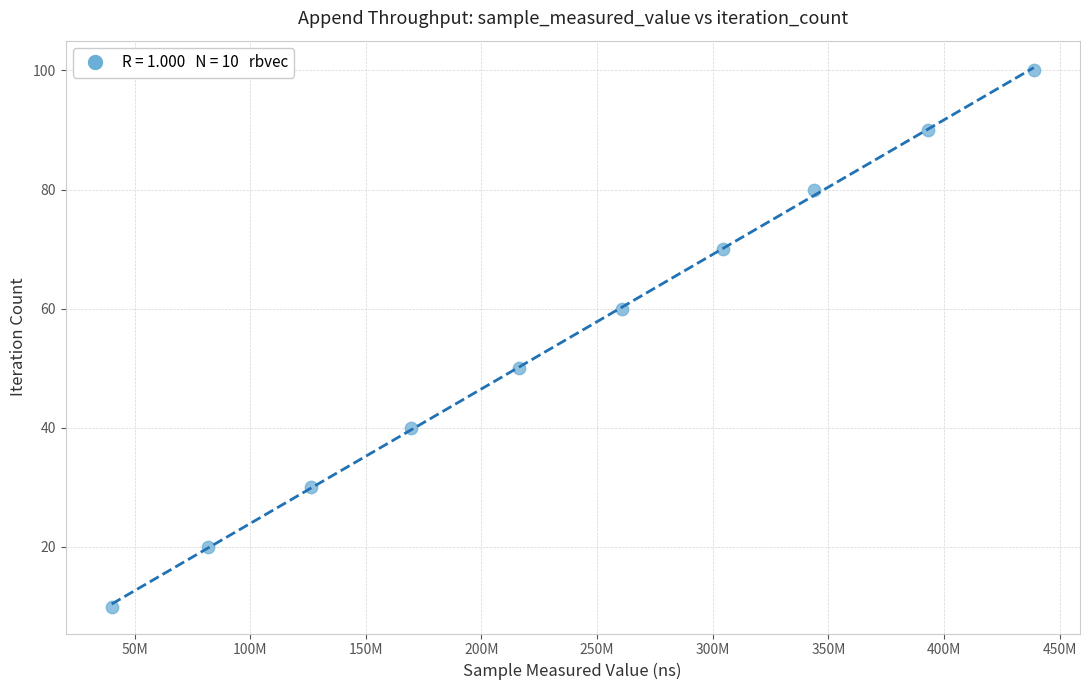

What is the average X value?

237481238